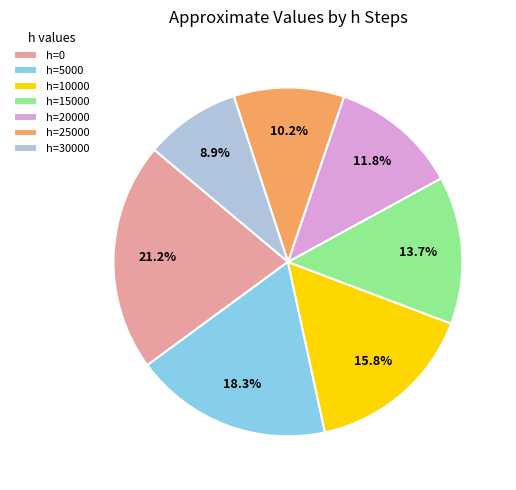

Which category has the smallest portion of the pie?

h=30000